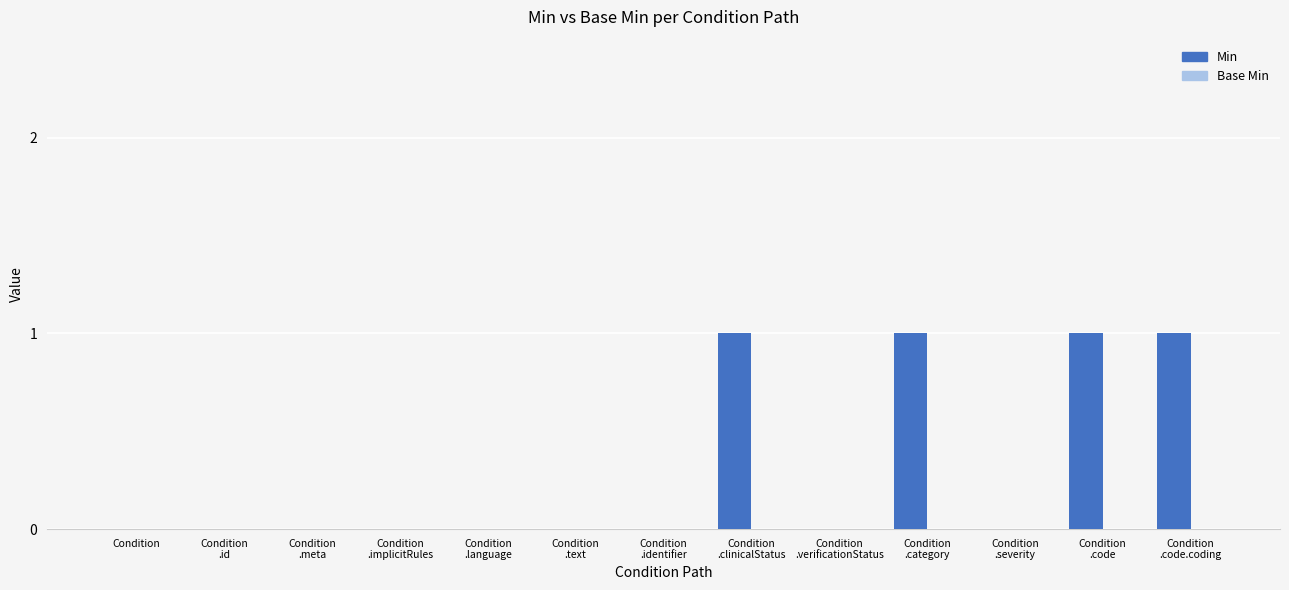

Are the bars horizontal?

No